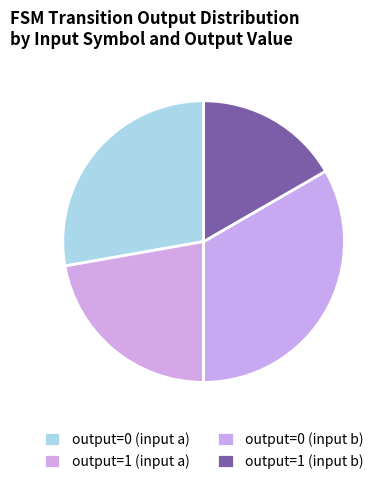

How many slices are in this pie chart?

4